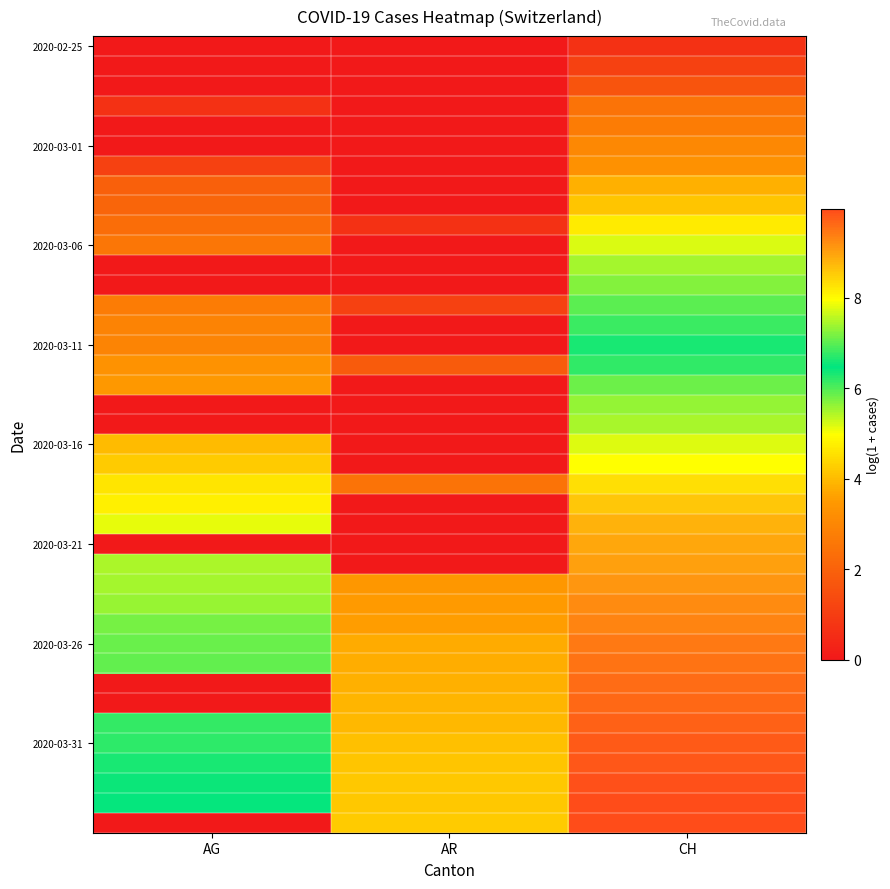

What is the spread (max minus min) of values at AR?

4.2